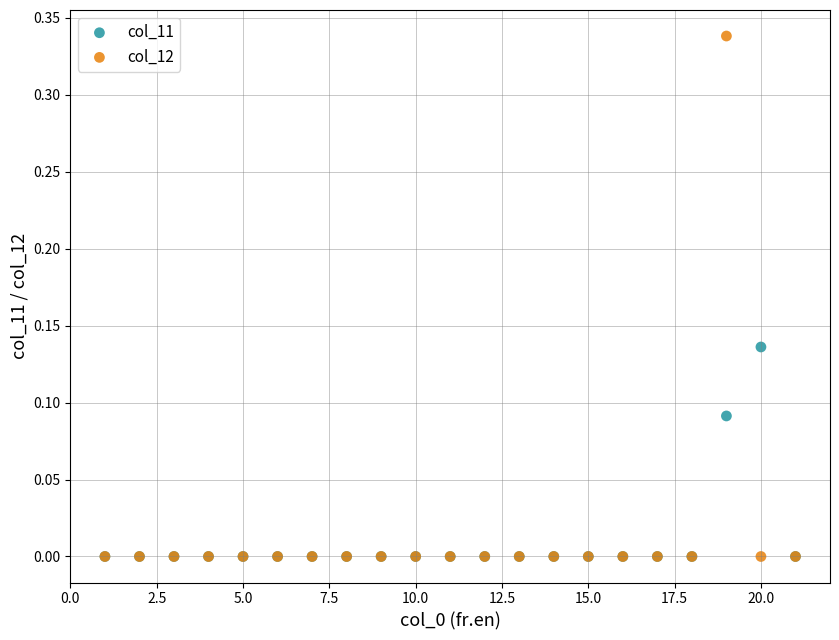

What are all the series names shown in the legend?

col_11, col_12